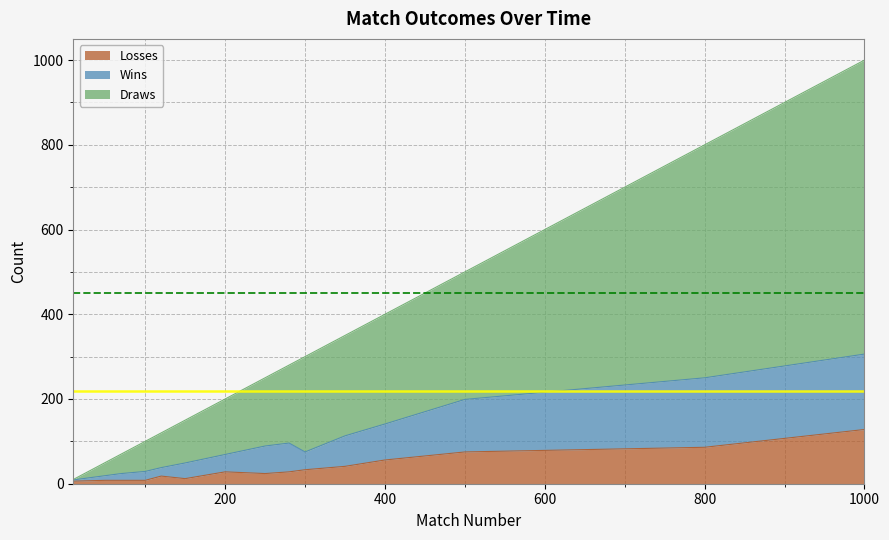

Which category has the lowest value across all series?

10